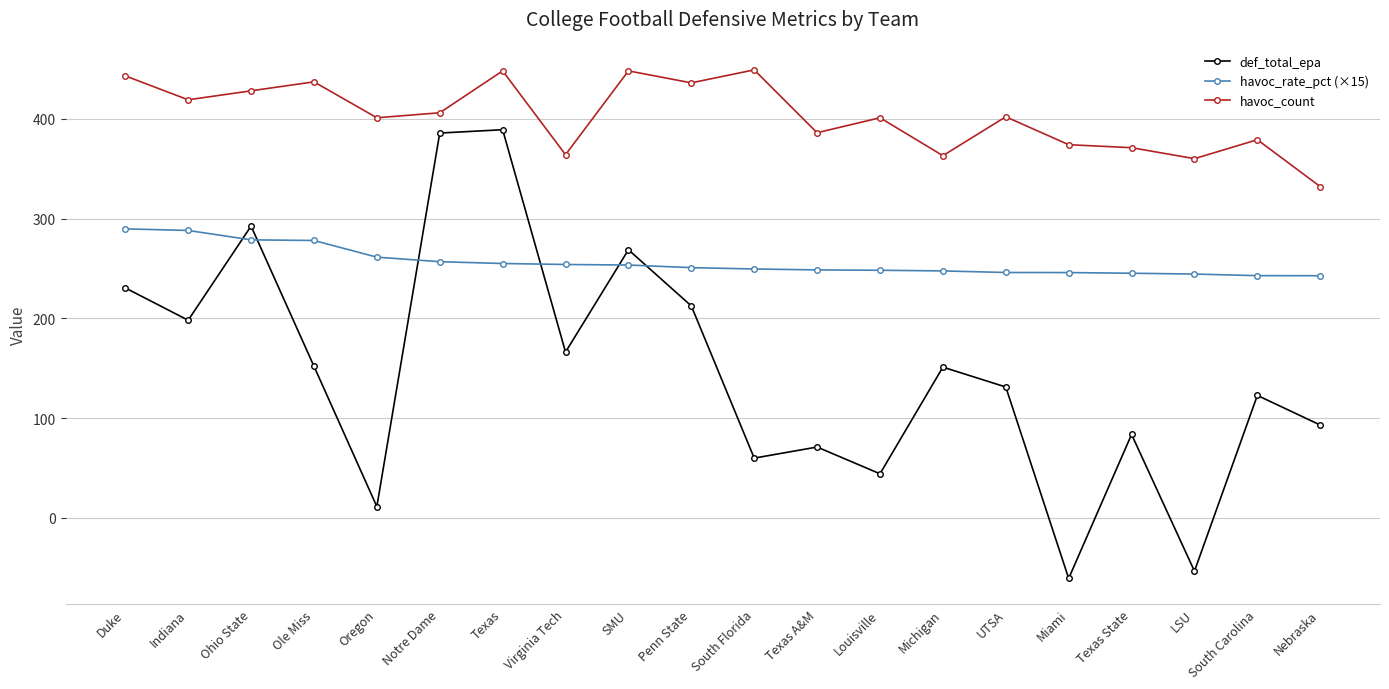

What is the value of the def_total_epa point at the 7th from the left?

389.0